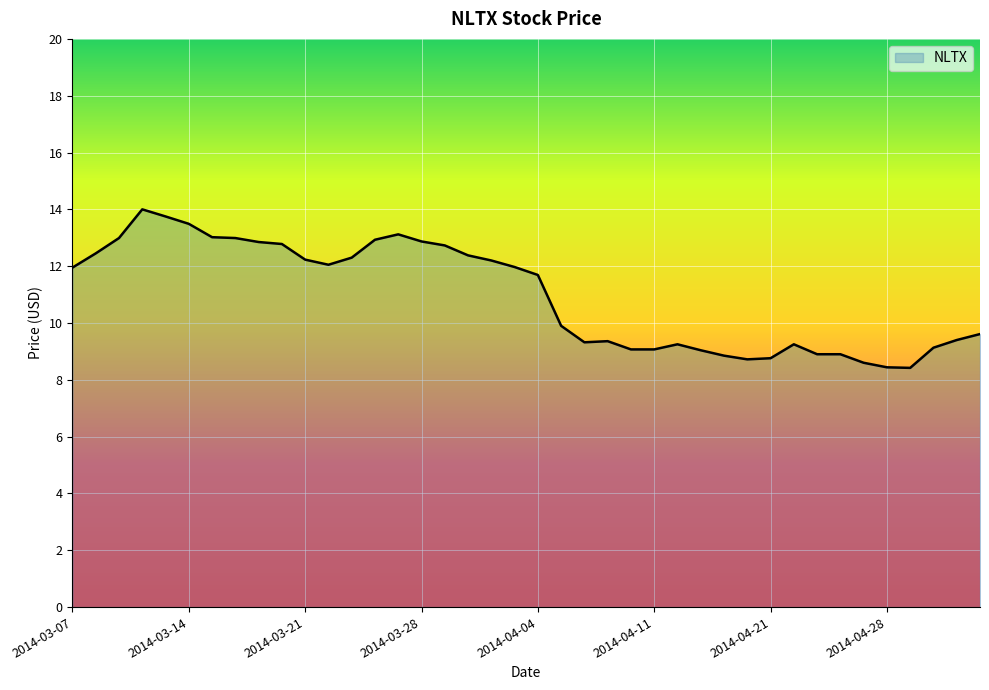

What is the greatest value displayed?

14.0